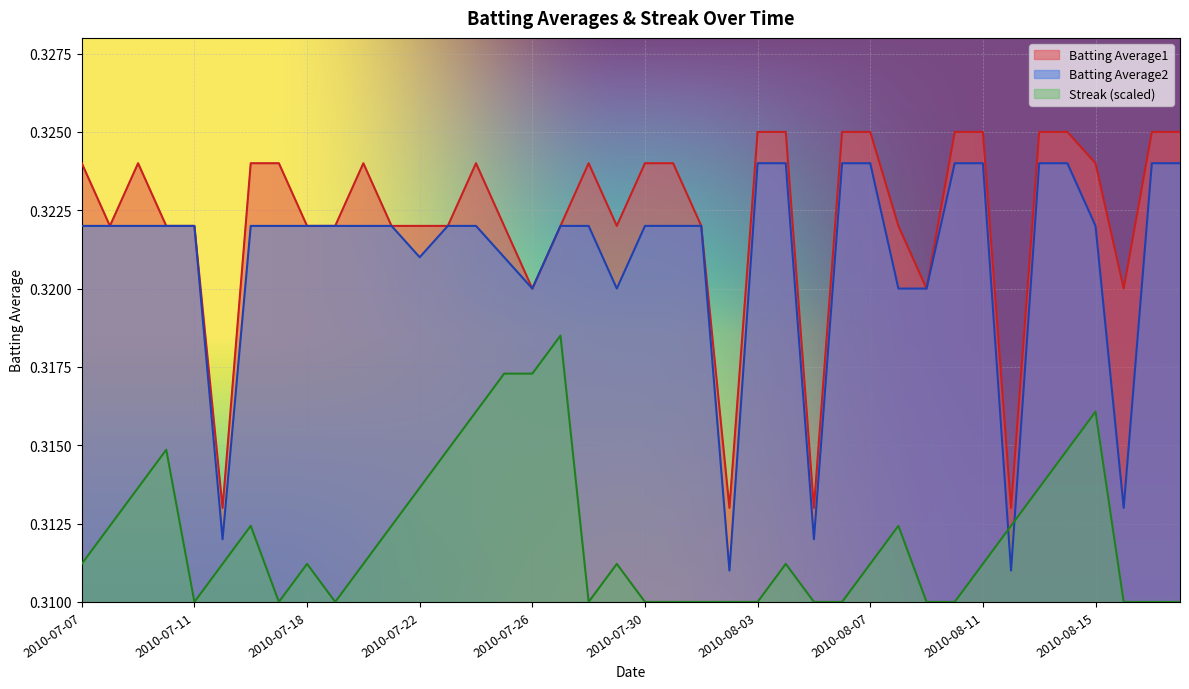

True or false: Batting Average1 and Streak cross at least once.

False